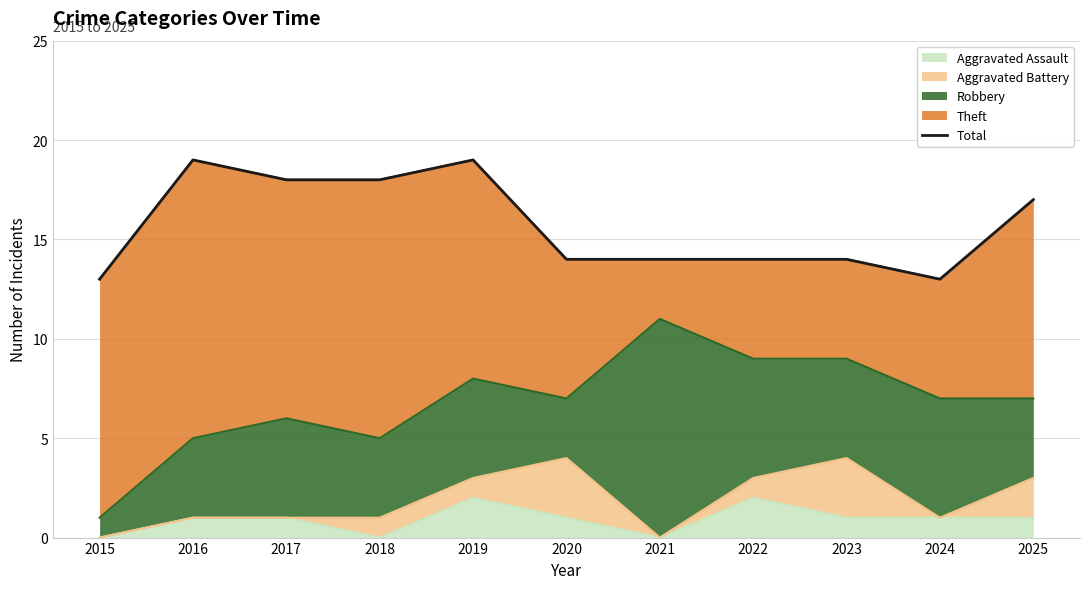

At which label does the data first exceed 14?

2016